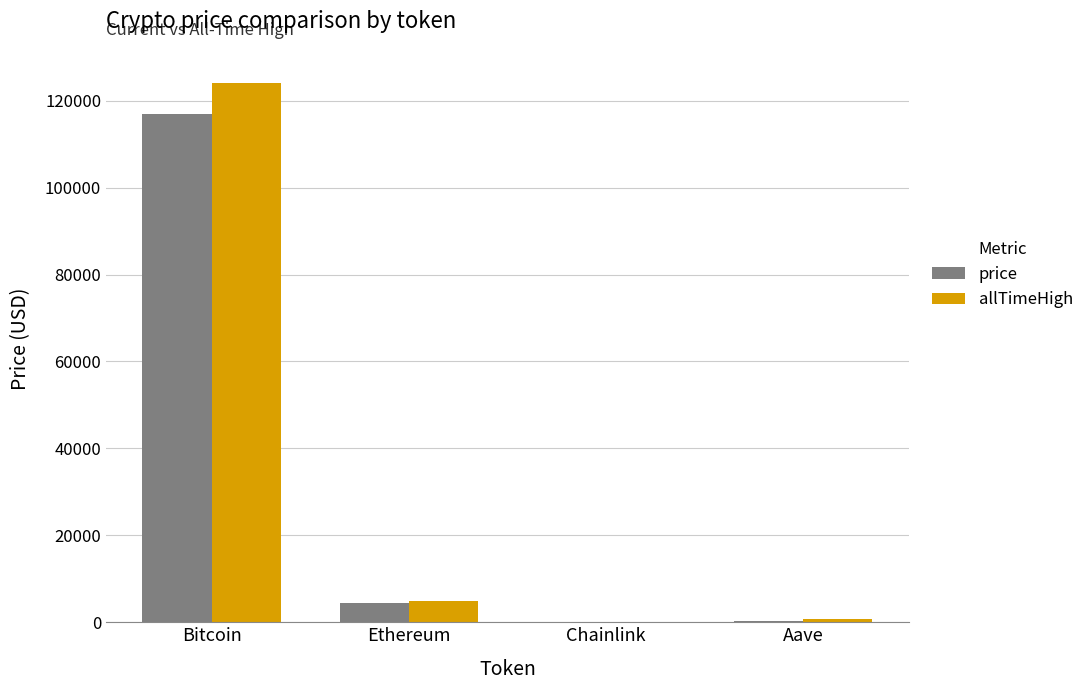

At which category does the chart reach its peak across all series?

Bitcoin